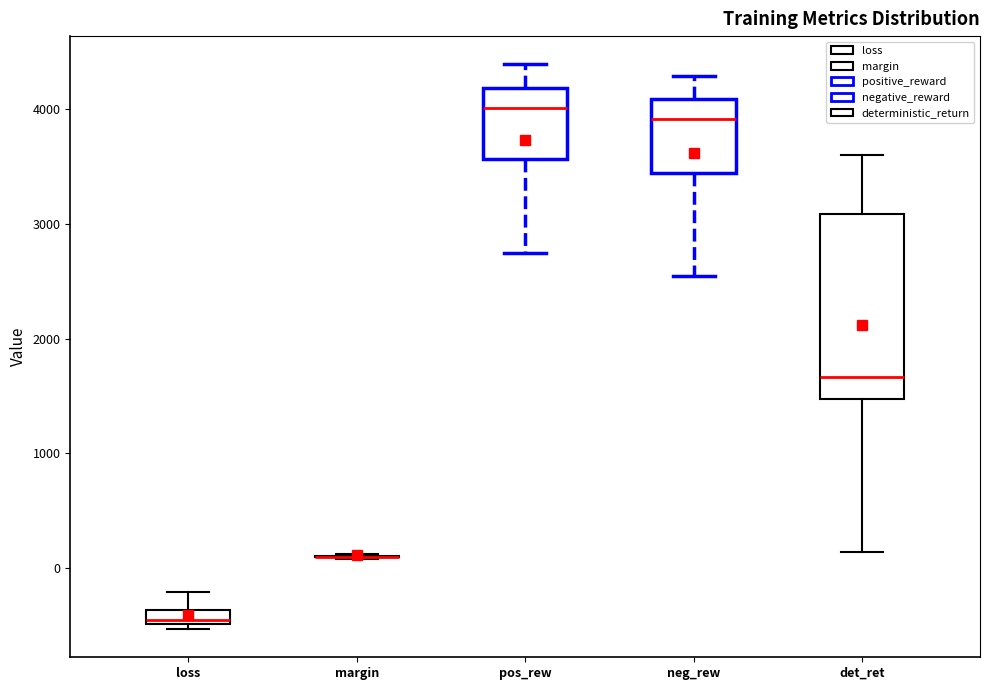

Where does the lower whisker of the box for det_ret end on the y-axis? The values are not printed on the chart, so give them approximately, as read against the axis.

100